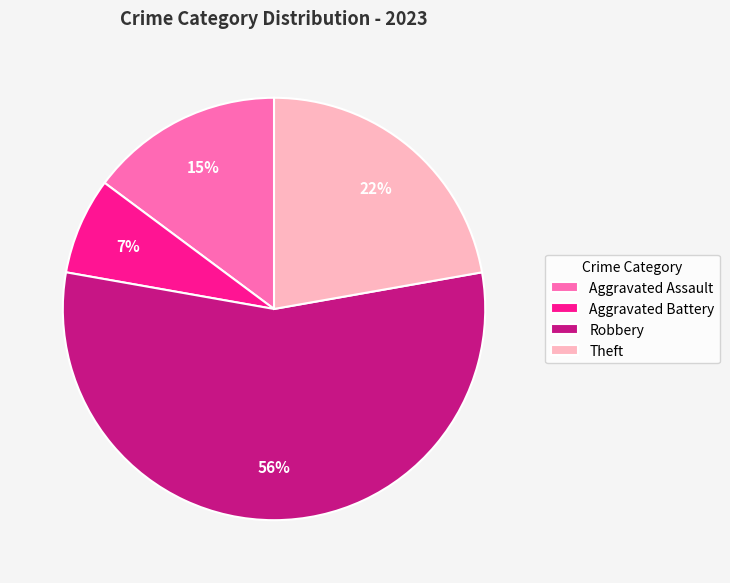

Is it true that Aggravated Battery is 1% of the pie?

False